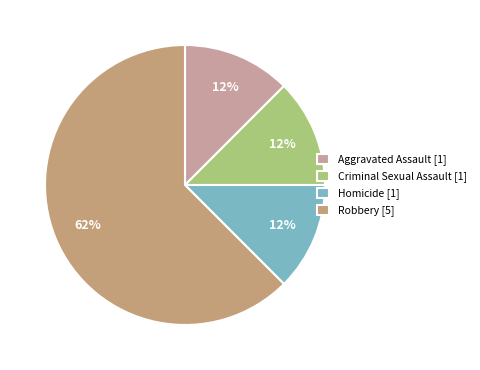

Count the number of slices in the pie.

4